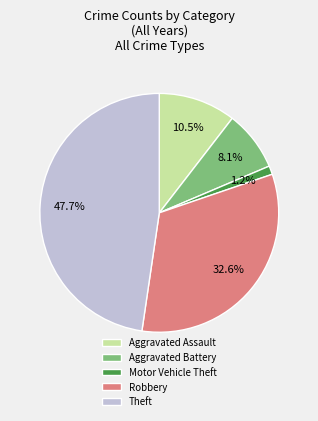

Does Motor Vehicle Theft represent more than half of the total?

No